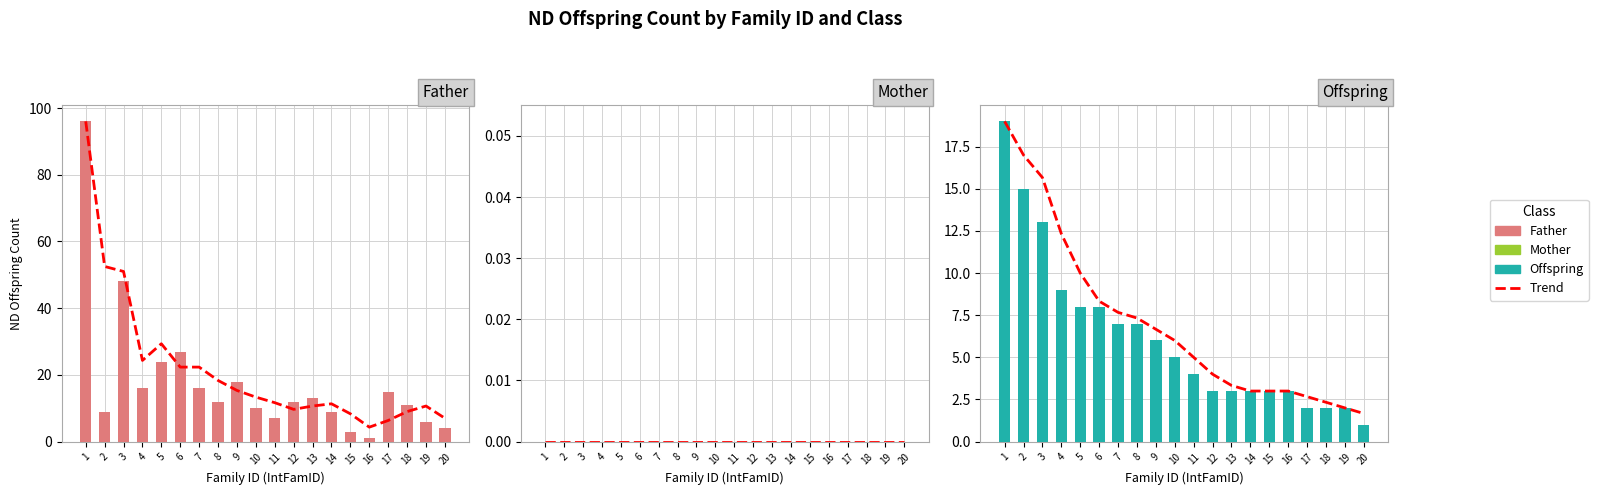

Reading left to right, extract all data points from this chart.

Father: 1=96	2=9	3=48	4=16	5=24	6=27	7=16	8=12	9=18	10=10	11=7	12=12	13=13	14=9	15=3	16=1	17=15	18=11	19=6	20=4
Mother: 1=0	2=0	3=0	4=0	5=0	6=0	7=0	8=0	9=0	10=0	11=0	12=0	13=0	14=0	15=0	16=0	17=0	18=0	19=0	20=0
Offspring: 1=19	2=15	3=13	4=9	5=8	6=8	7=7	8=7	9=6	10=5	11=4	12=3	13=3	14=3	15=3	16=3	17=2	18=2	19=2	20=1